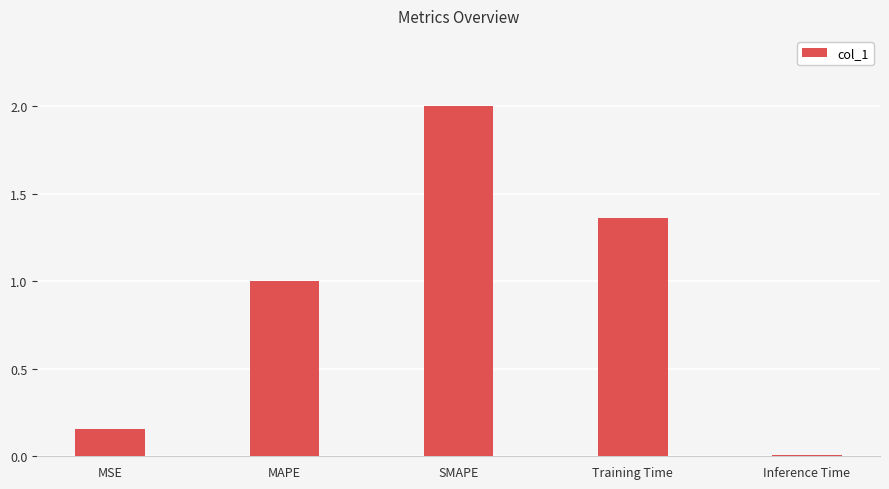

Is it true that the value at Inference Time is 0.0?

True